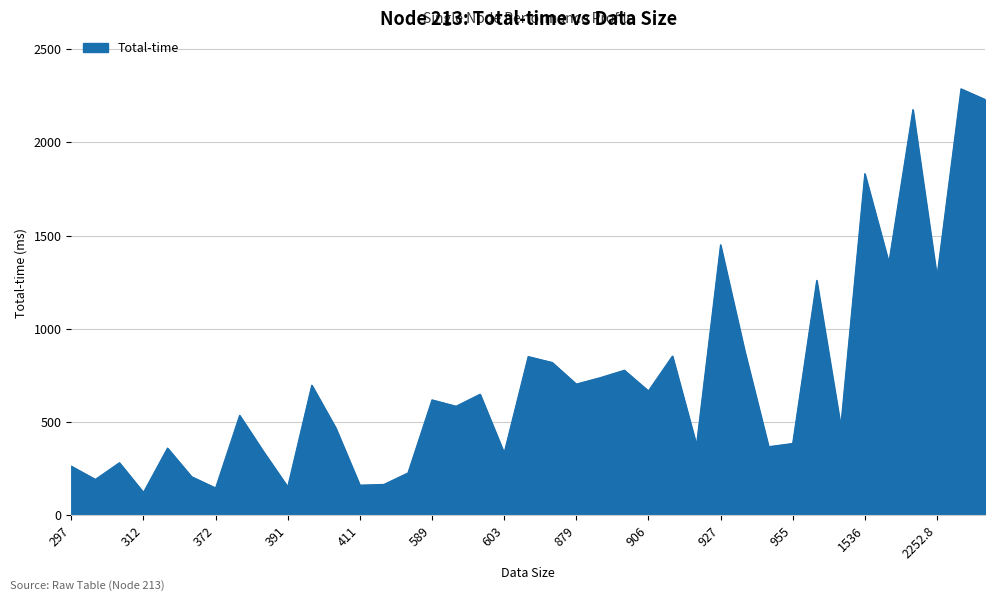

What is the maximum value shown in the chart?

2287.0